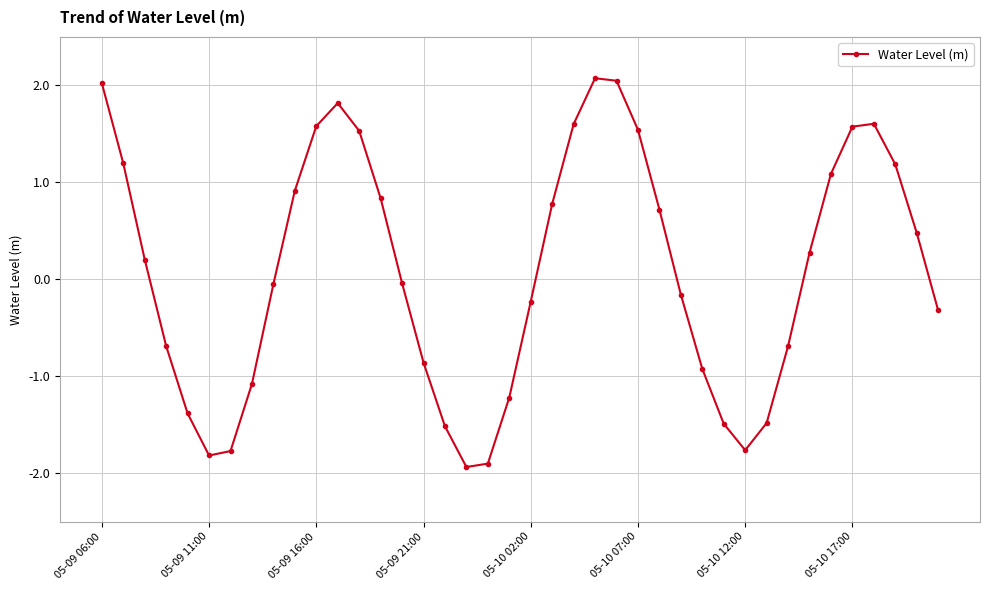

What is the value of the 4th point from the left?

-0.7